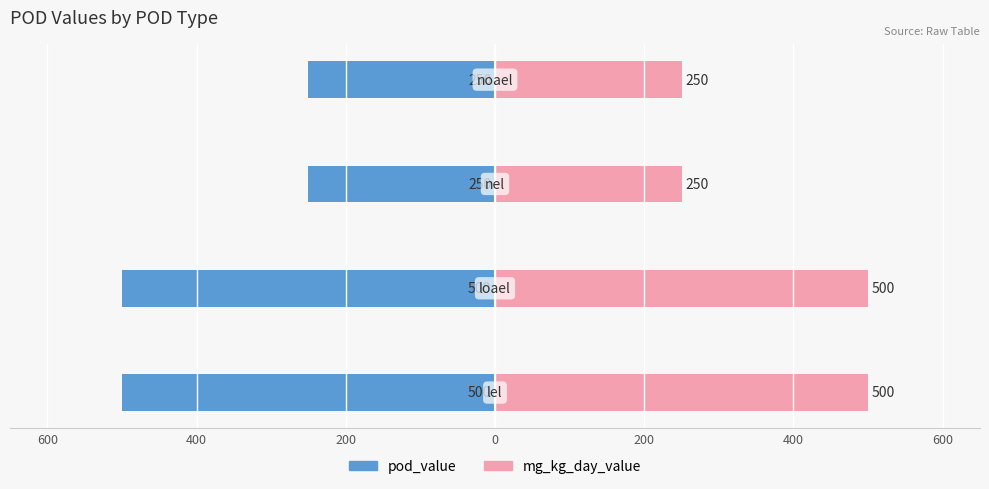

How many data points does each series have?

4